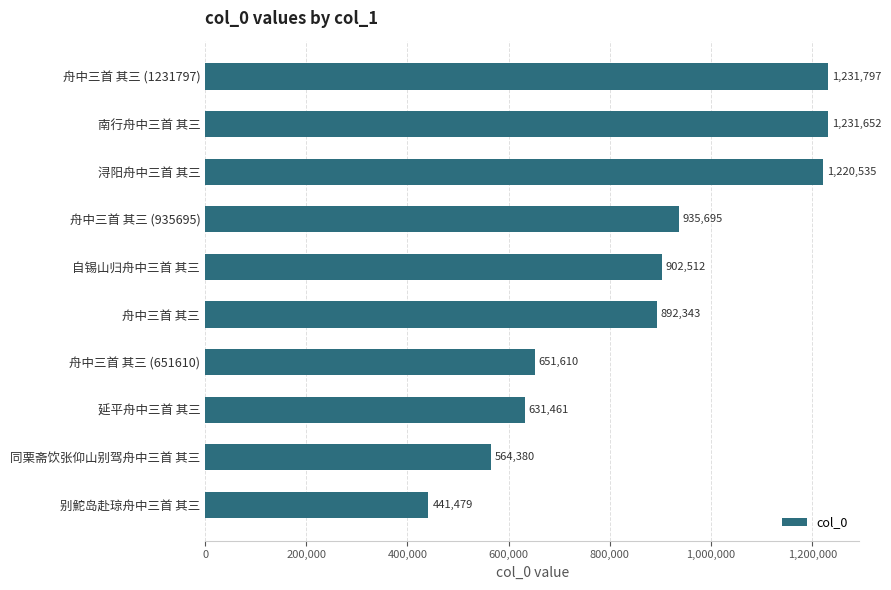

Are the bars grouped side by side (vs. stacked)?

No